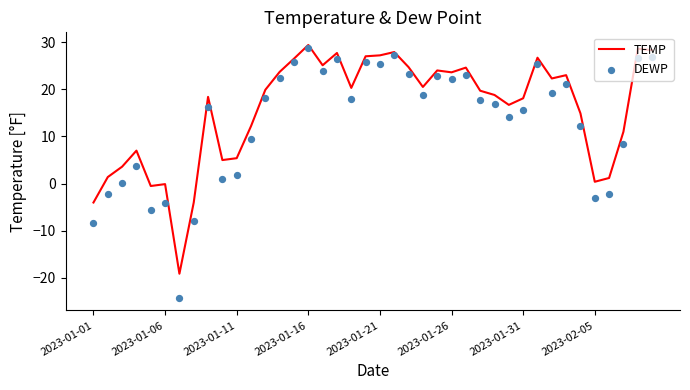

At how many categories does at least one series exceed 22?

17